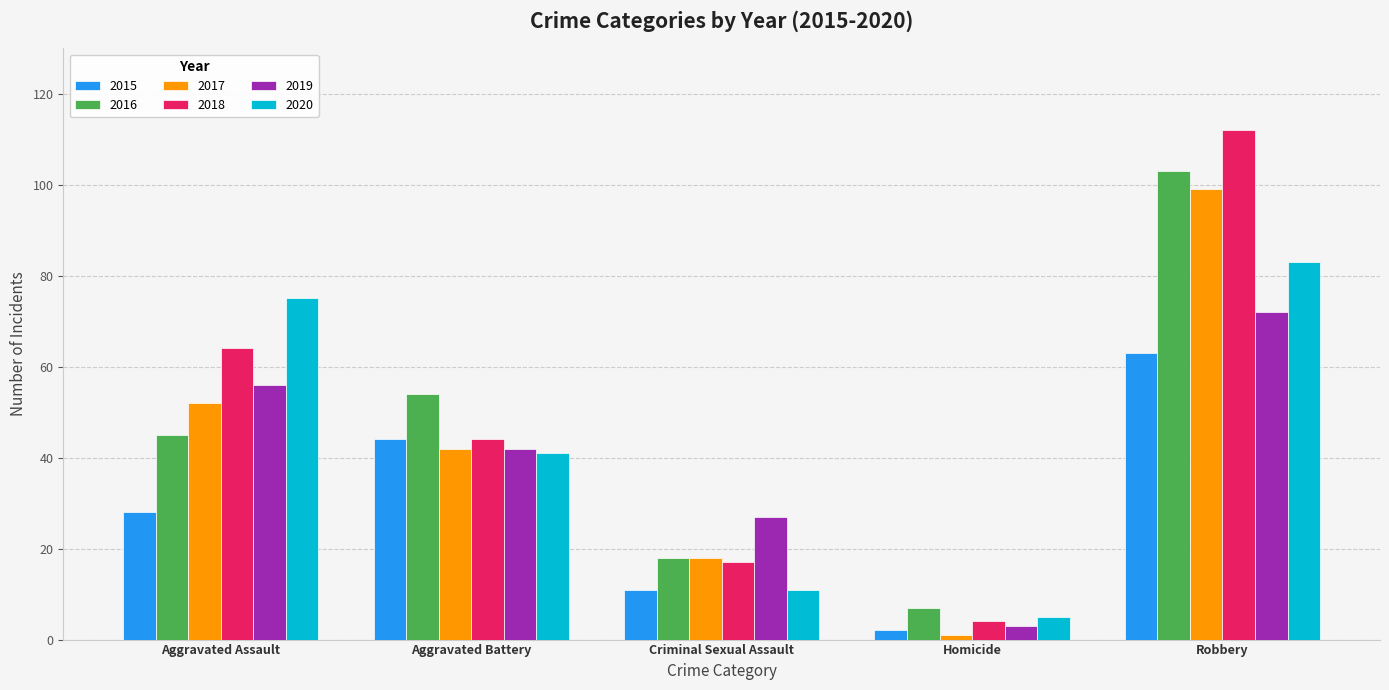

Which series changed the most between Aggravated Battery and Robbery?

2018